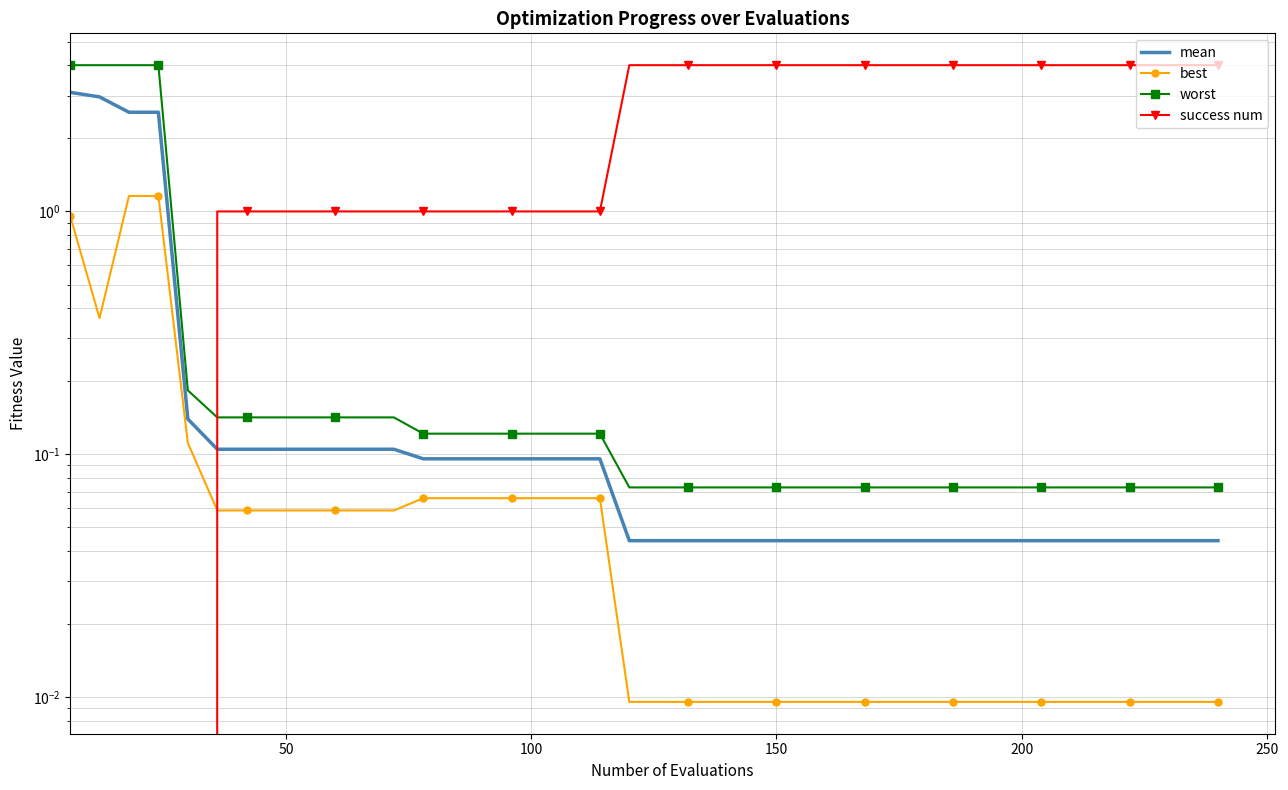

True or false: mean and best intersect in this chart.

False